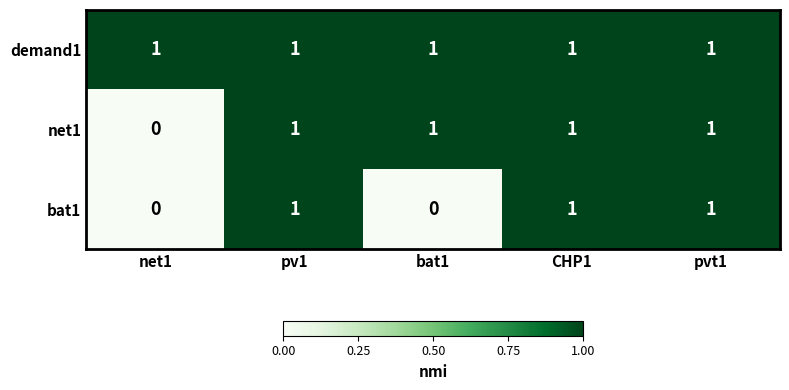

Reading left to right, transcribe all the data shown in this chart.

demand1: net1=1	pv1=1	bat1=1	CHP1=1	pvt1=1
net1: net1=0	pv1=1	bat1=1	CHP1=1	pvt1=1
bat1: net1=0	pv1=1	bat1=0	CHP1=1	pvt1=1